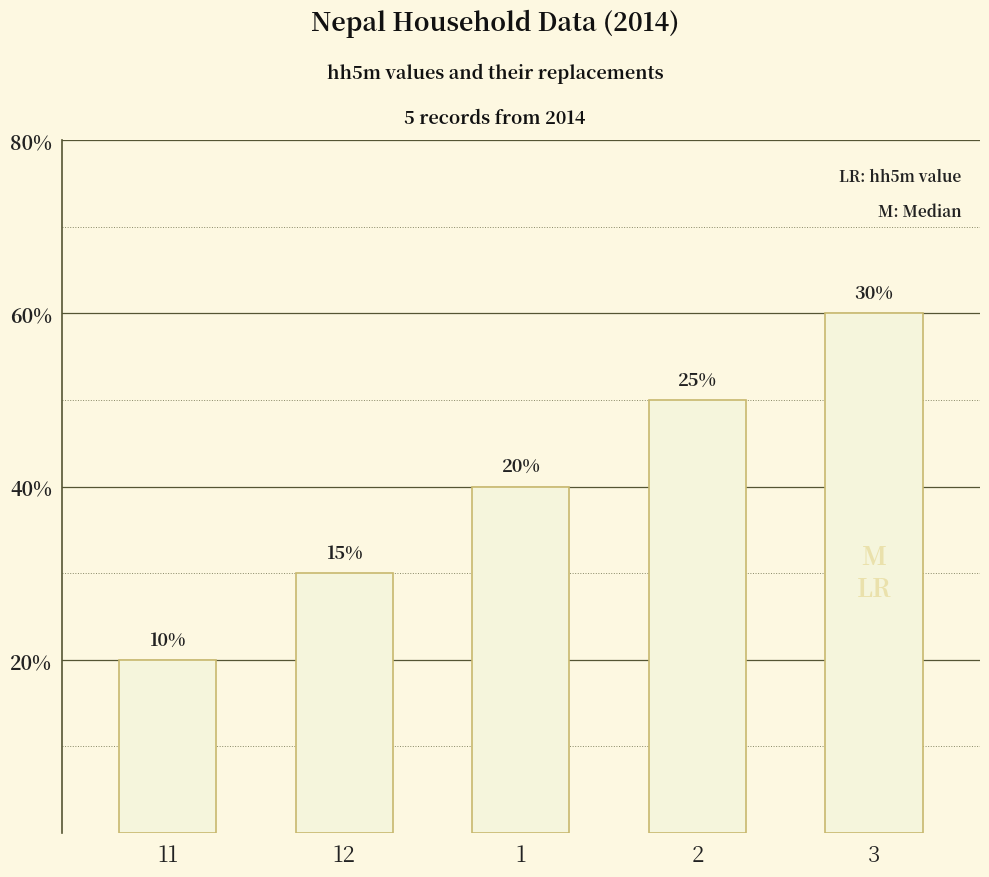

Are the bars horizontal?

No